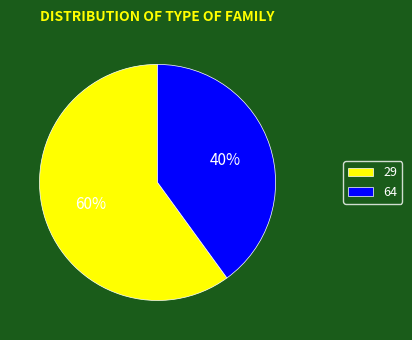

Is there any slice that represents more than half of the pie?

Yes